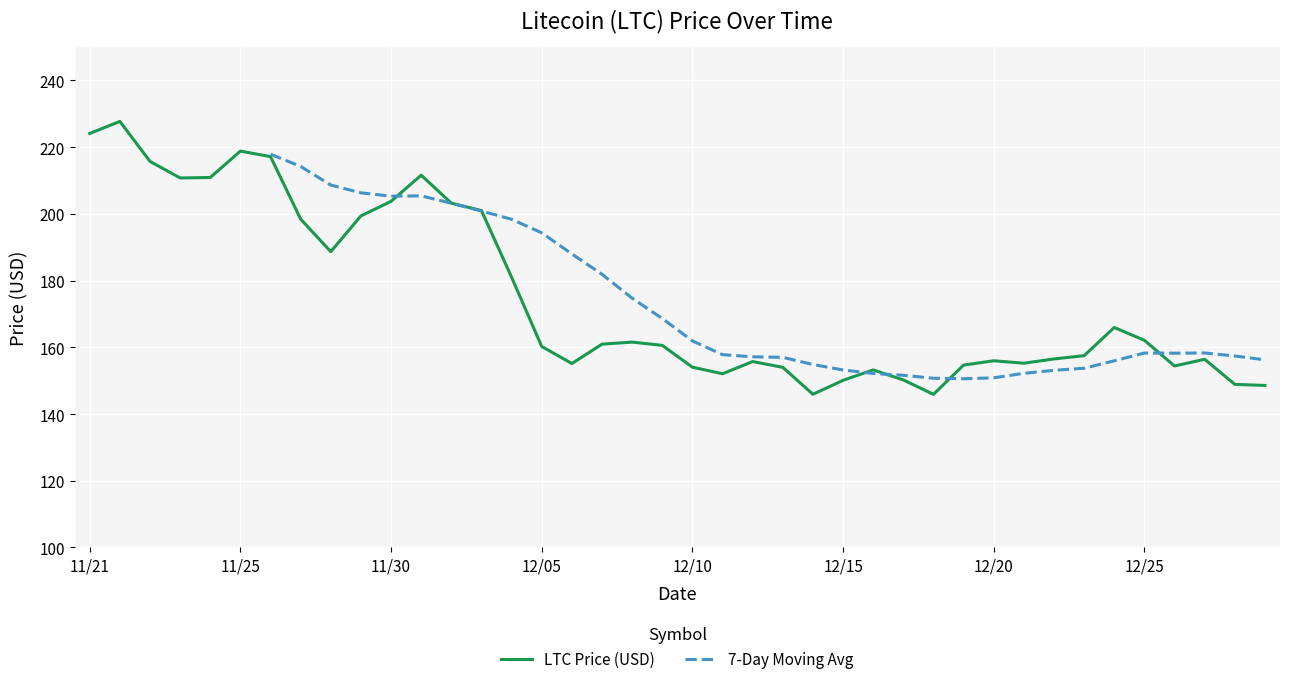

What is the maximum value for LTC Price (USD)?

227.7